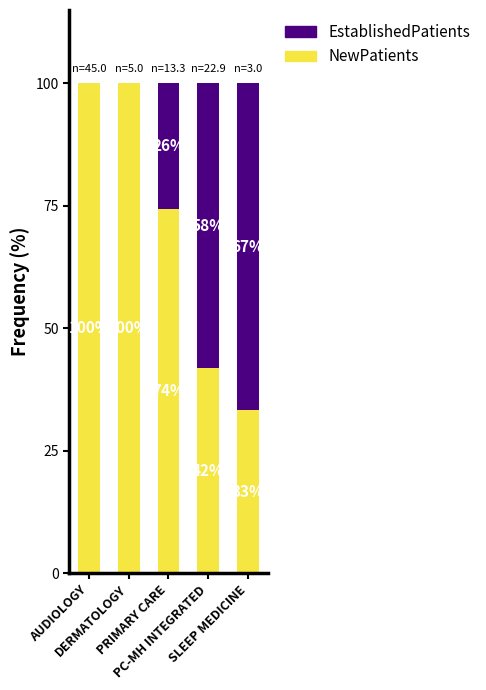

What is the lowest value of the NewPatients series?

33.3